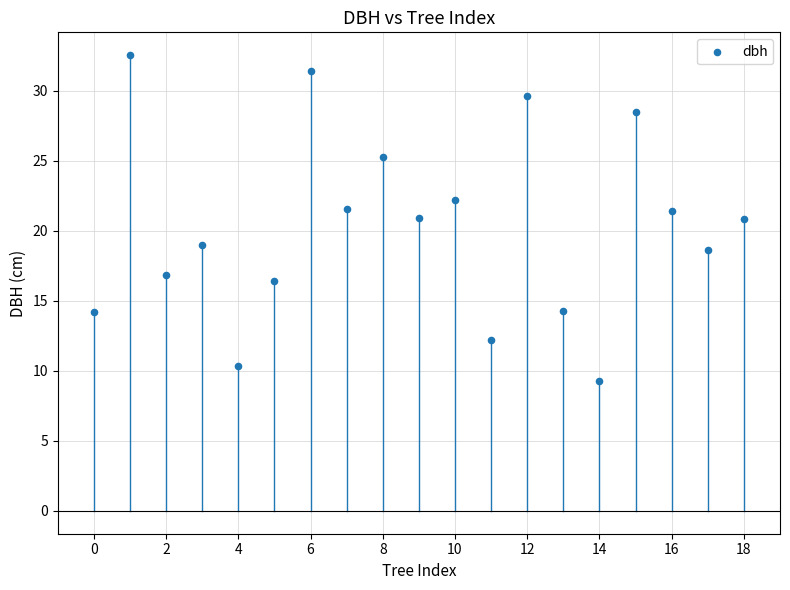

Count the number of points in this scatter plot.

19